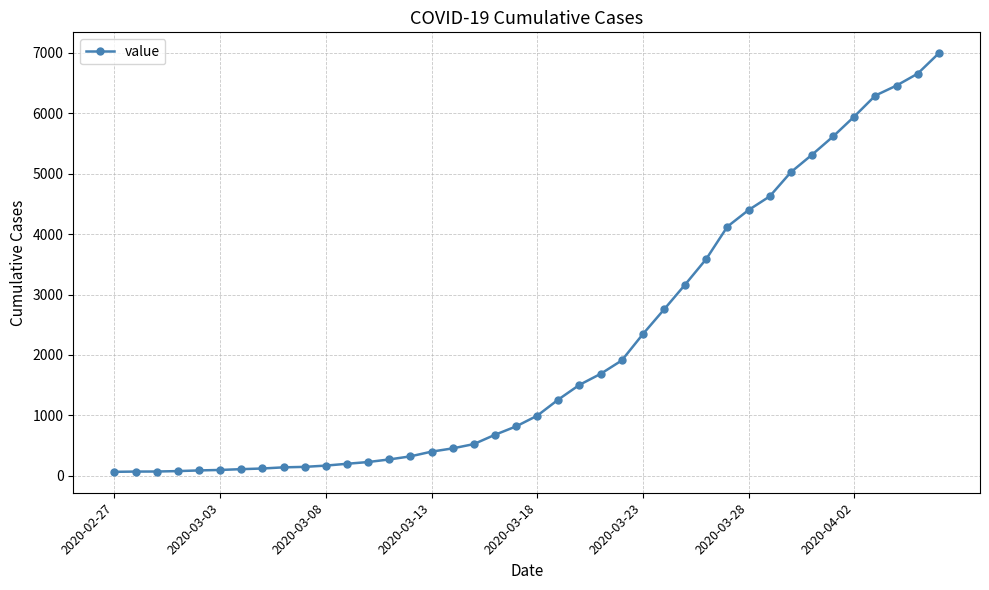

What is the greatest value displayed?

6995